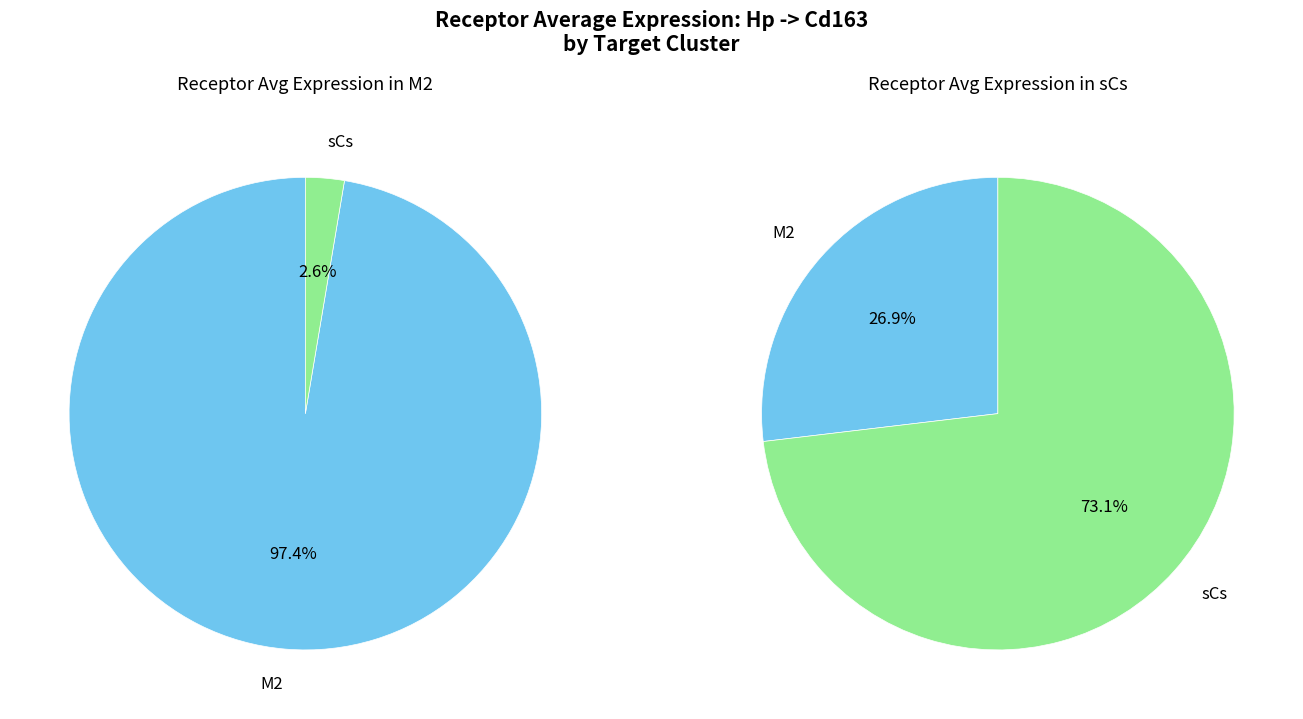

Does M2 account for over 50% of the chart?

Yes